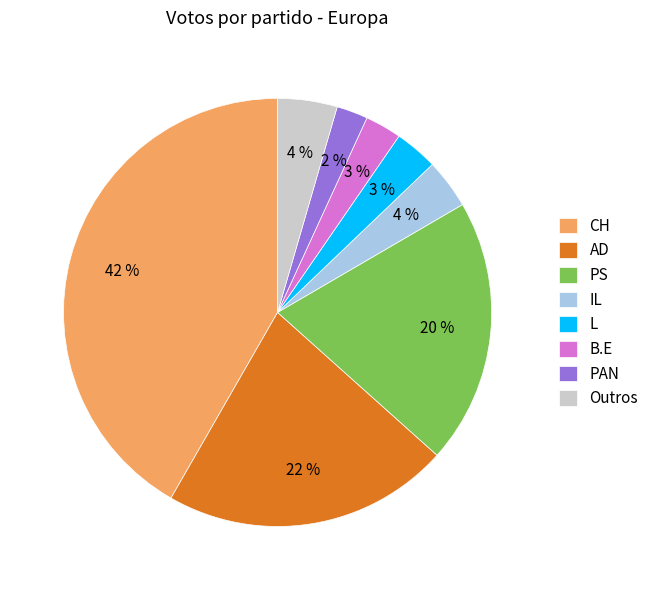

True or false: IL accounts for 4% of the total.

True